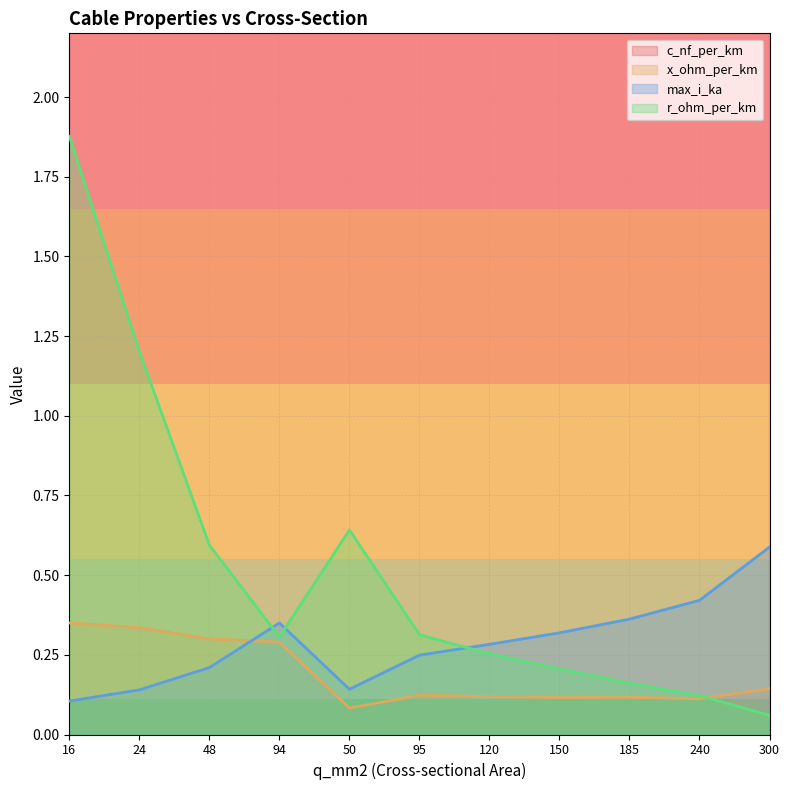

How many data points in c_nf_per_km are above 95?

5